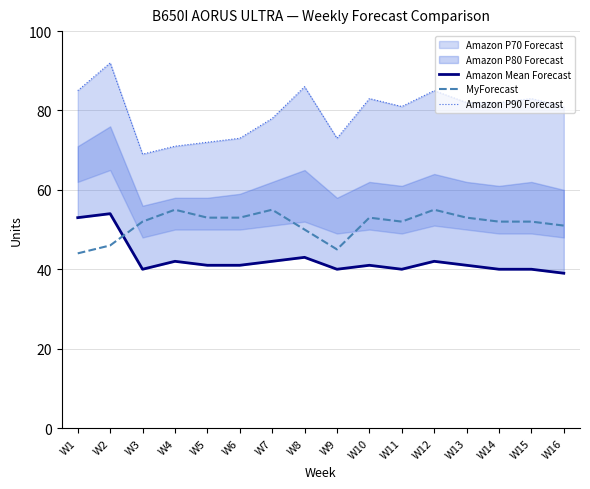

What is the difference between the highest and lowest values at W3?

29